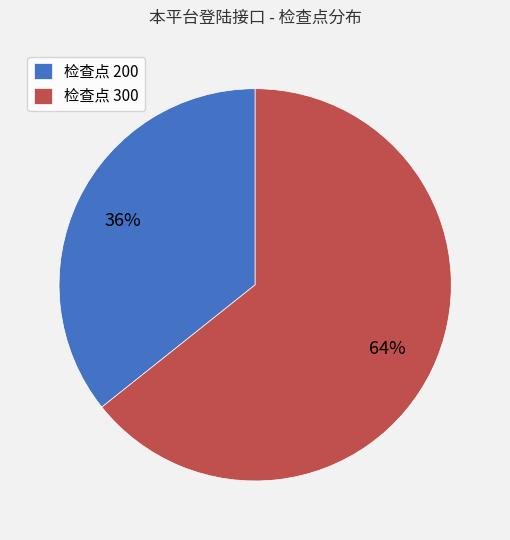

Is there any slice that represents more than half of the pie?

Yes